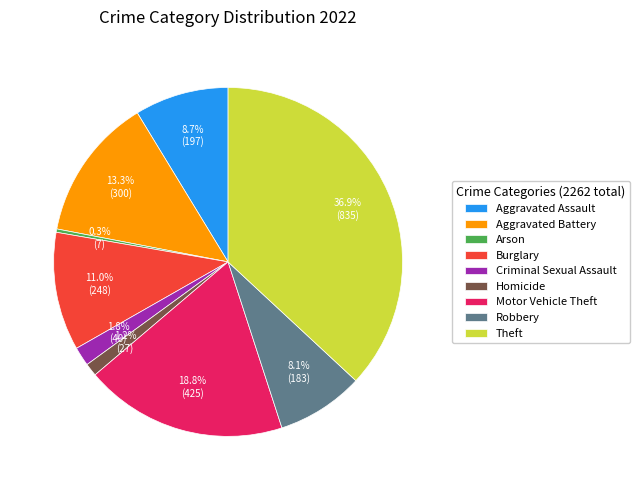

How many segments does this pie chart have?

9